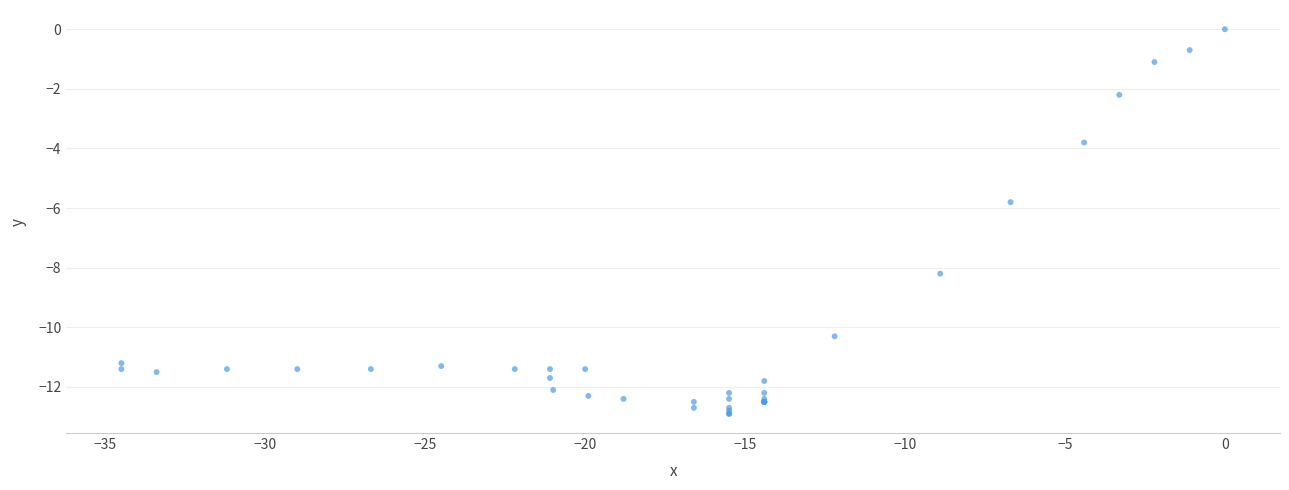

What Y value in the scatter plot is closest to -6?

-5.8